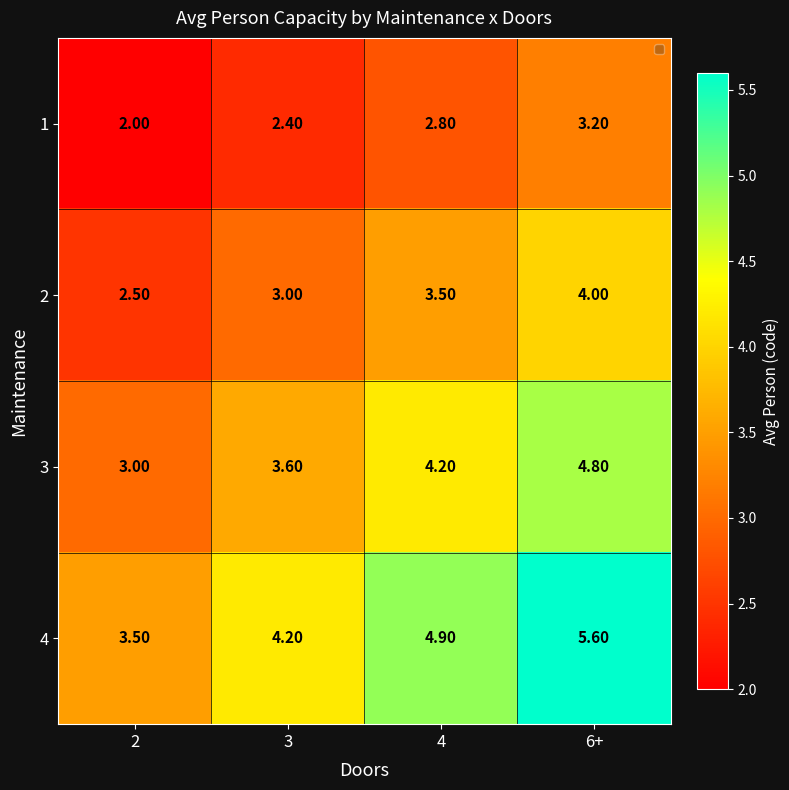

List the series in order of their overall mean, lowest first.

1, 2, 3, 4